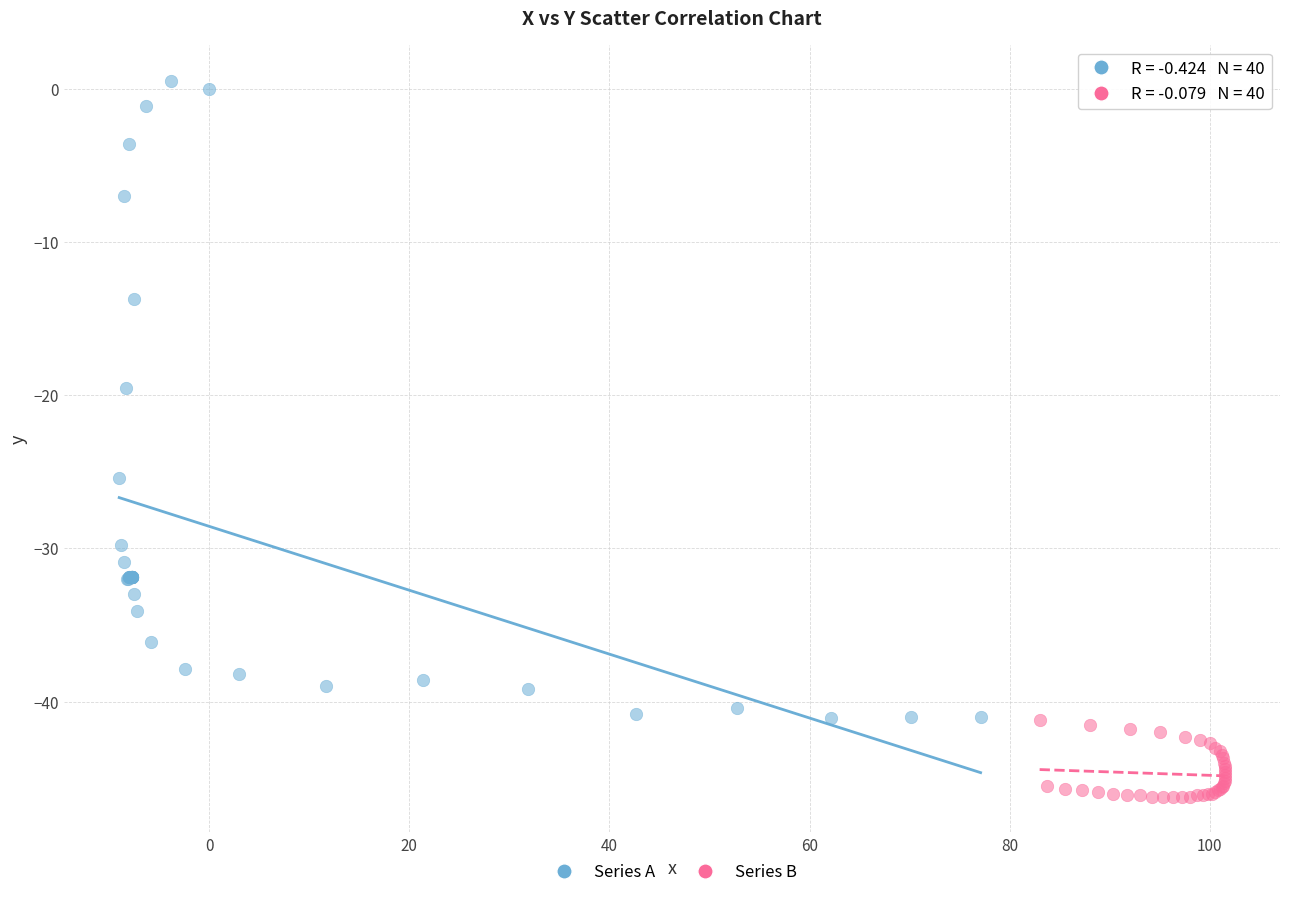

Which series has the largest Y range (max minus min)?

Series A